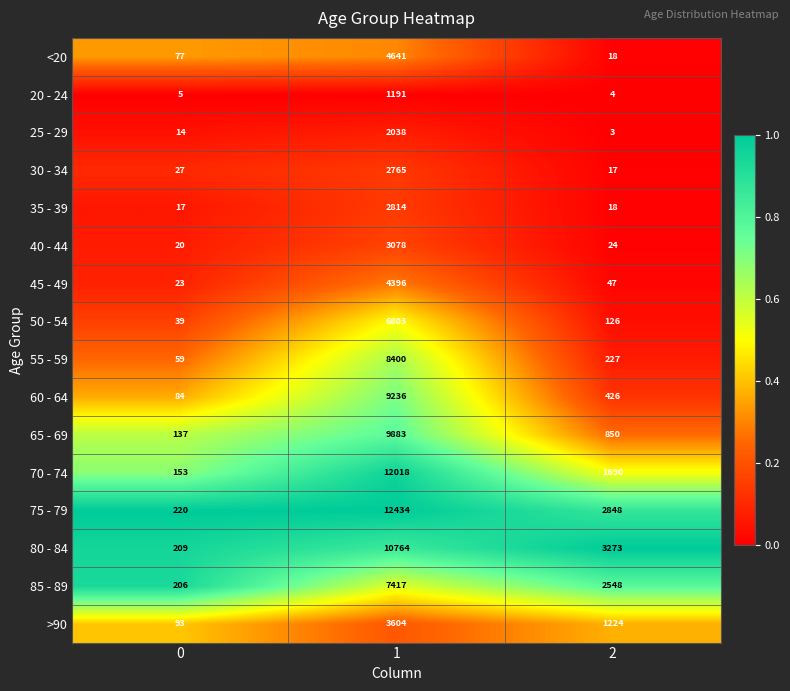

What is the average value of the 55 - 59 series?

2895